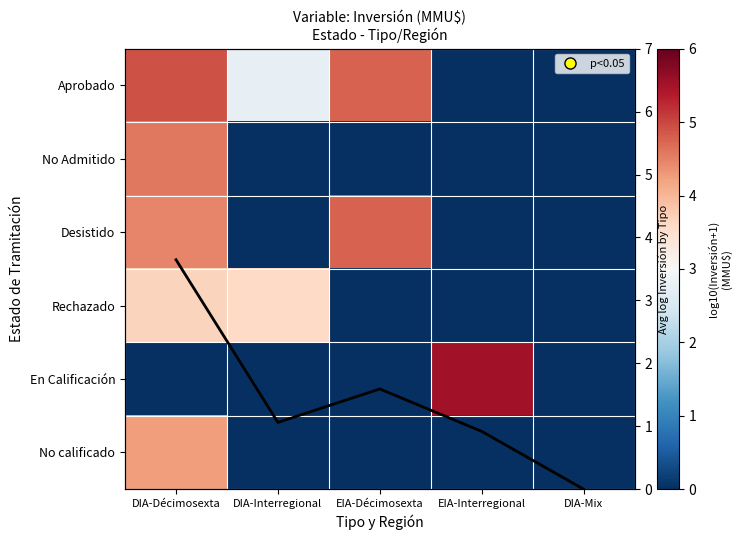

Where is Desistido nearest to the value 2?

DIA-Interregional